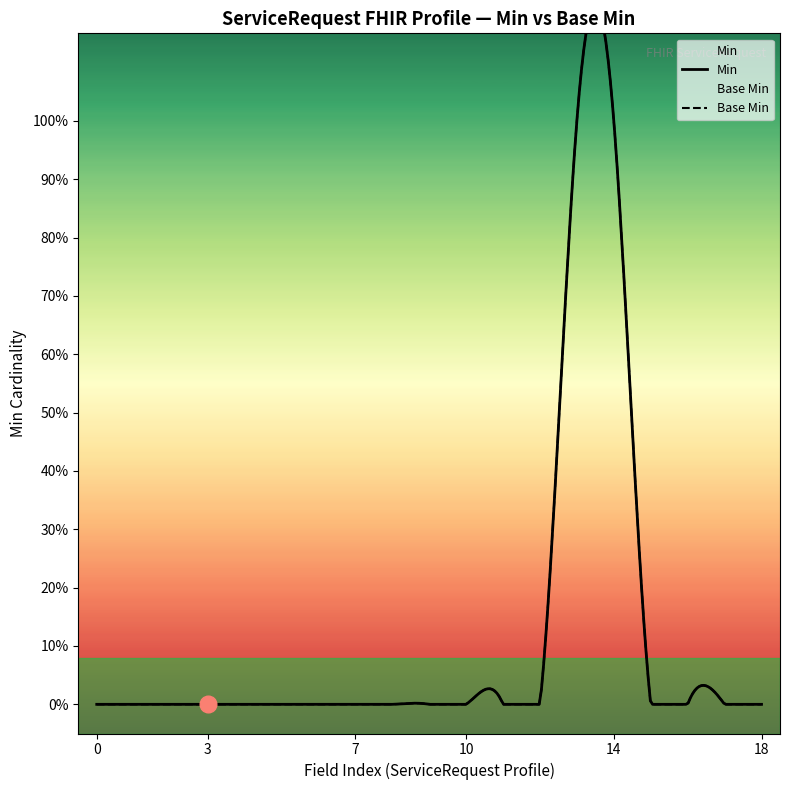

Reading right to left, list all the values displayed in this chart.

Base Min: ServiceRequest.requisition=0	ServiceRequest.replaces=0	ServiceRequest.basedOn=0	ServiceRequest.category=0	ServiceRequest.intent=1	ServiceRequest.status=1	ServiceRequest.identifier (UHMEP)=0	ServiceRequest.identifier=0	ServiceRequest.modifierExtension=0	ServiceRequest.extension (informParty)=0	ServiceRequest.extension (statusReason)=0	ServiceRequest.extension=0	ServiceRequest.contained=0	ServiceRequest.text=0	ServiceRequest.language=0	ServiceRequest.implicitRules=0	ServiceRequest.meta=0	ServiceRequest.id=0	ServiceRequest=0
Min: ServiceRequest.requisition=0	ServiceRequest.replaces=0	ServiceRequest.basedOn=0	ServiceRequest.category=0	ServiceRequest.intent=1	ServiceRequest.status=1	ServiceRequest.identifier (UHMEP)=0	ServiceRequest.identifier=0	ServiceRequest.modifierExtension=0	ServiceRequest.extension (informParty)=0	ServiceRequest.extension (statusReason)=0	ServiceRequest.extension=0	ServiceRequest.contained=0	ServiceRequest.text=0	ServiceRequest.language=0	ServiceRequest.implicitRules=0	ServiceRequest.meta=0	ServiceRequest.id=0	ServiceRequest=0